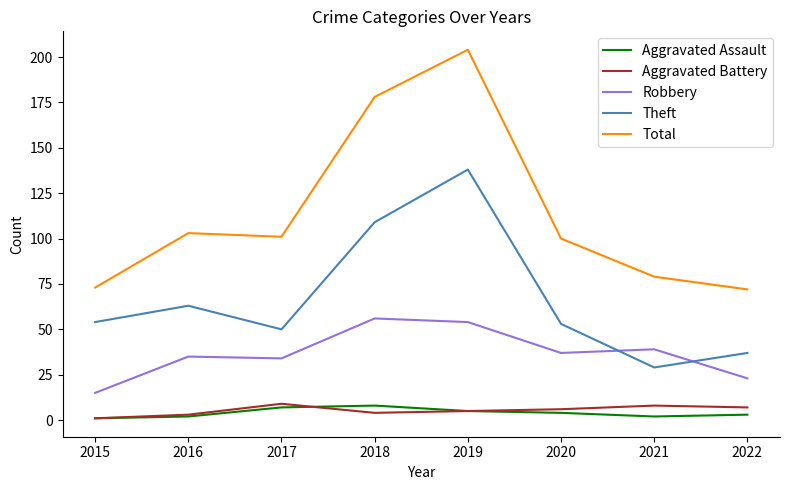

What is the maximum value for Robbery?

56